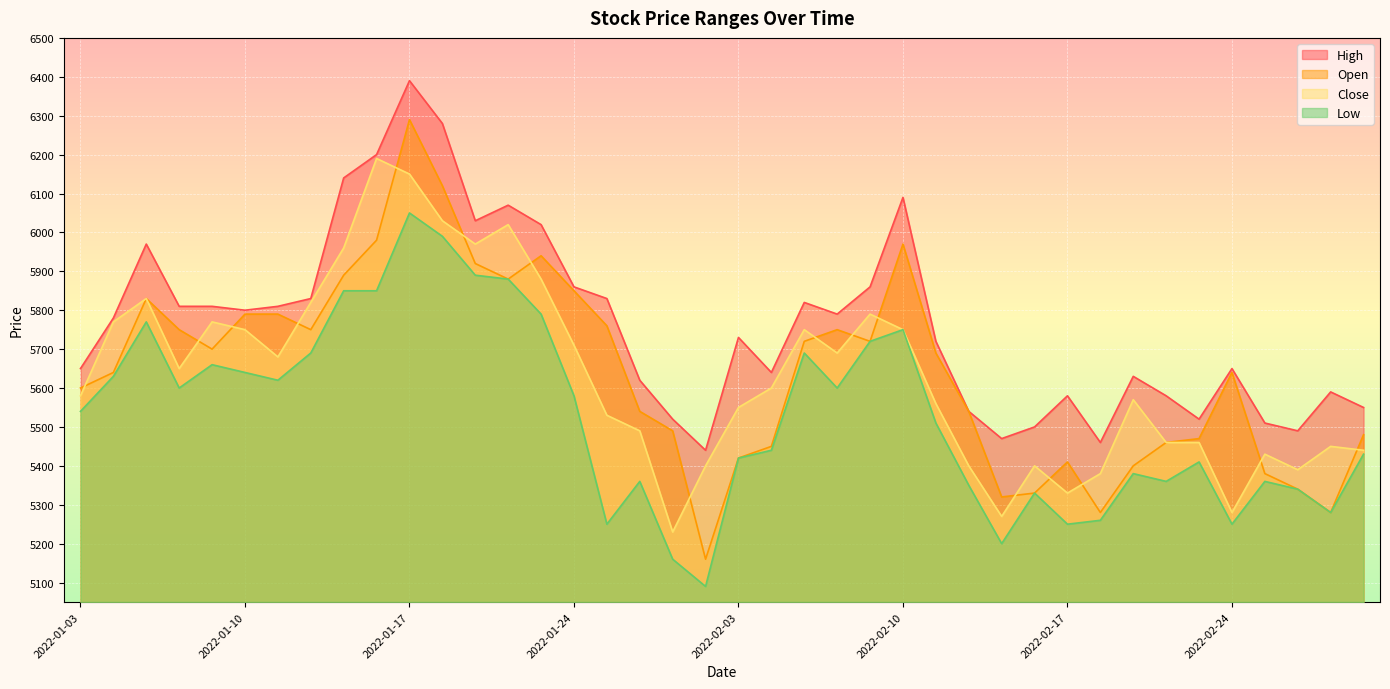

What is the difference between the maximum and second lowest values in the Low series?

890